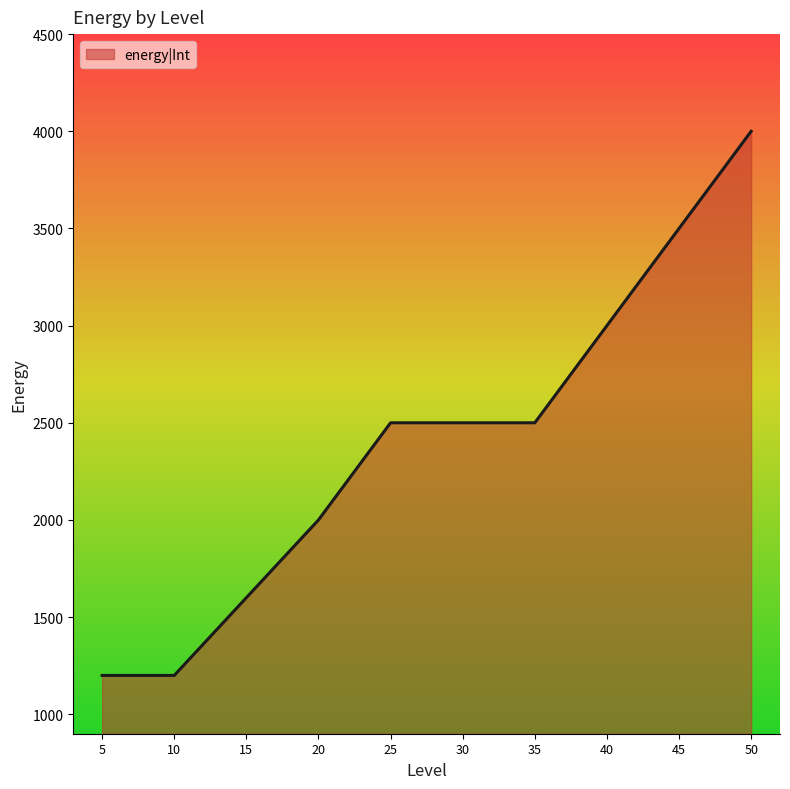

Is it true that the value at 20 is 2000?

True